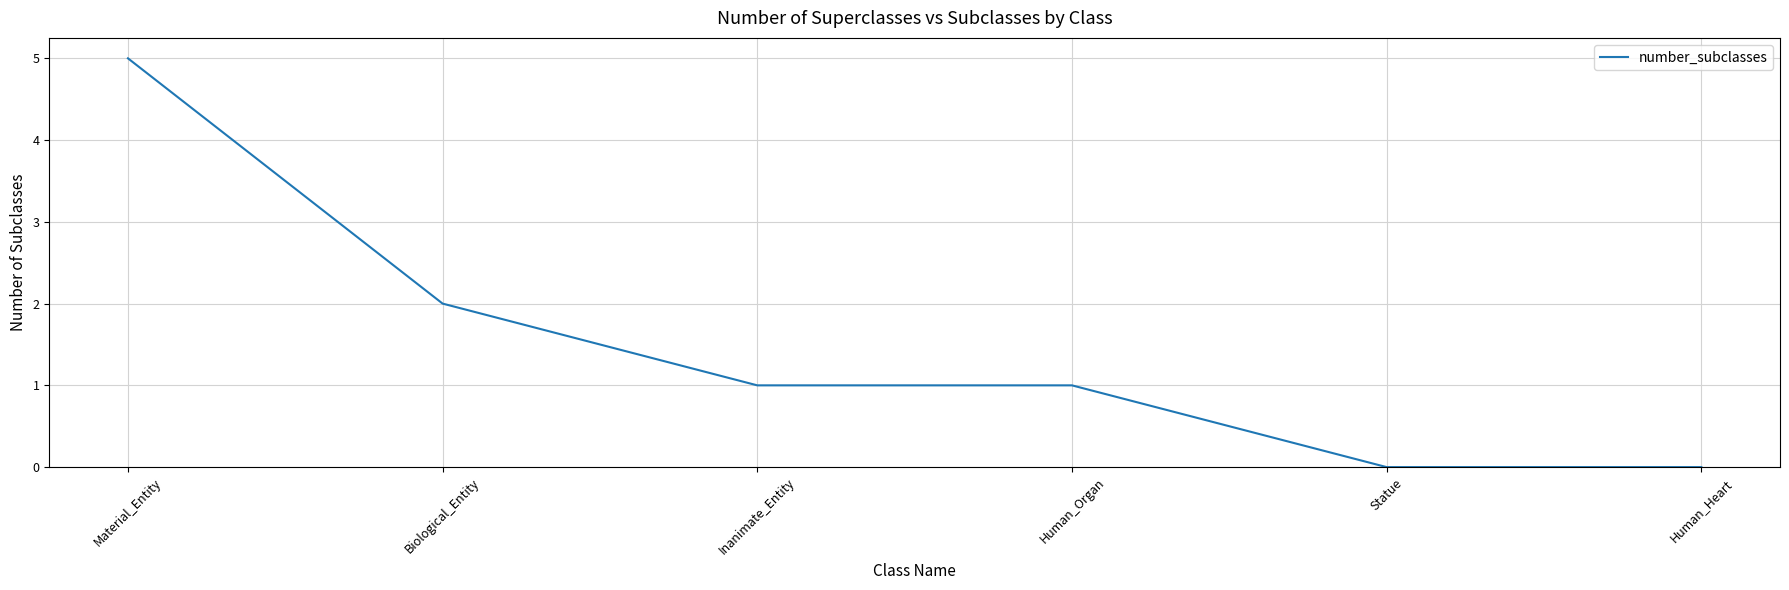

How many categories are shown in the chart?

6